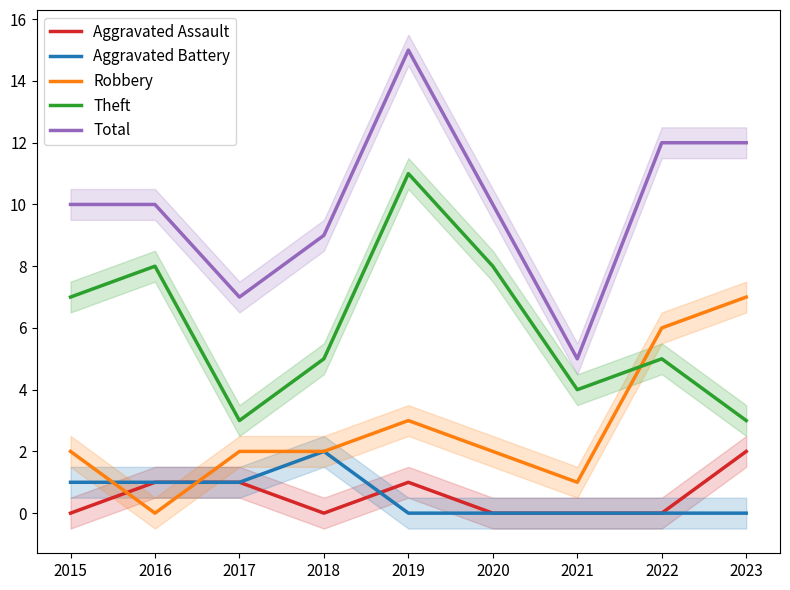

What is the average value of the Aggravated Assault series?

1